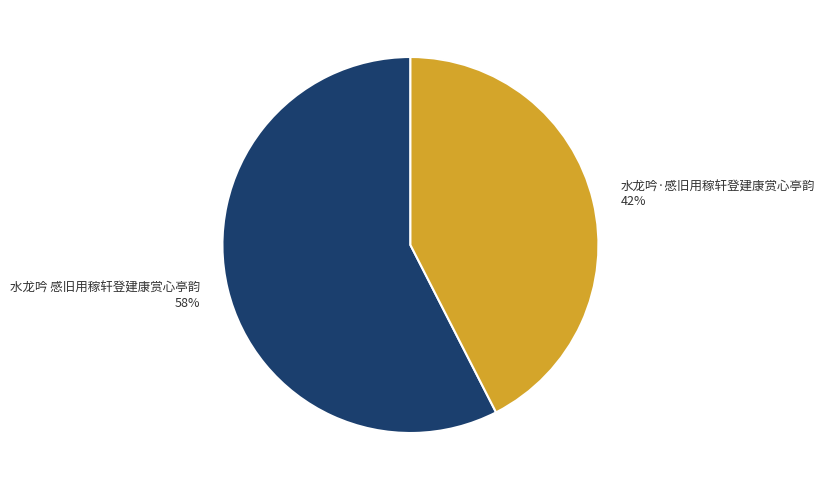

Between 水龙吟 感旧用稼轩登建康赏心亭韵 and 水龙吟·感旧用稼轩登建康赏心亭韵, which is larger?

水龙吟 感旧用稼轩登建康赏心亭韵